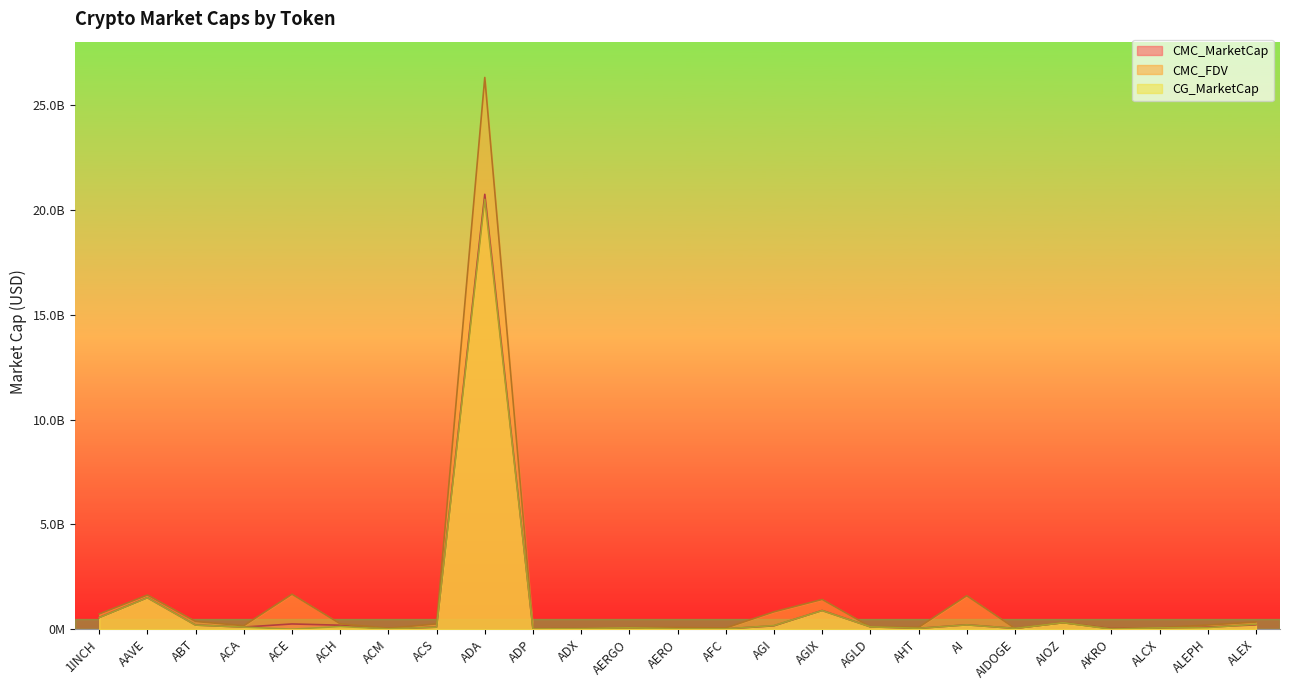

What is the spread (max minus min) of values at ACE?

1668247483